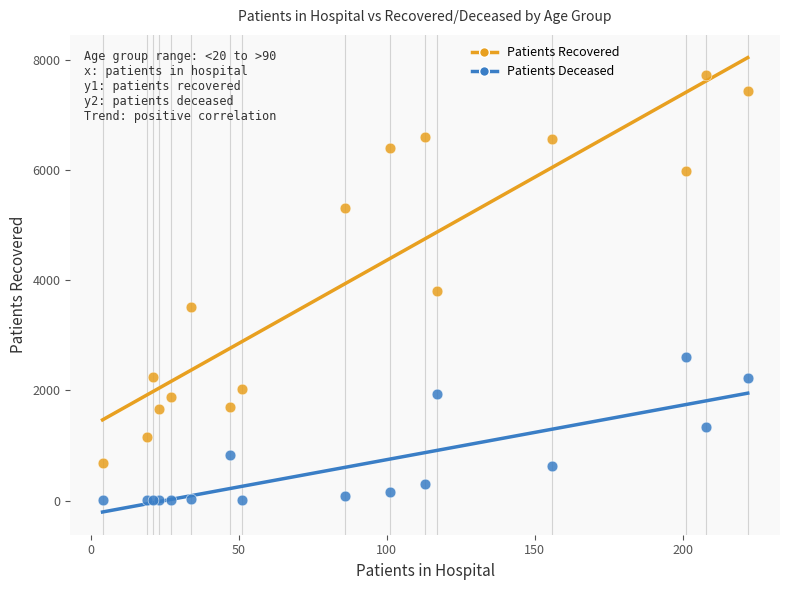

Which series reaches the maximum Y coordinate?

Patients Recovered